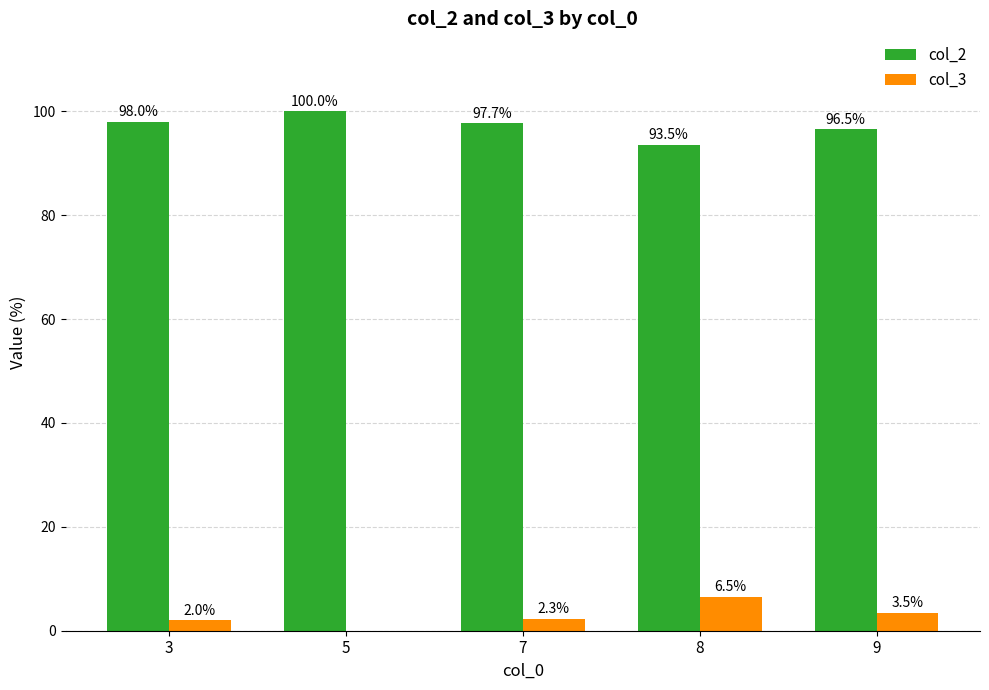

What is the sum of all col_3 values?

14.3